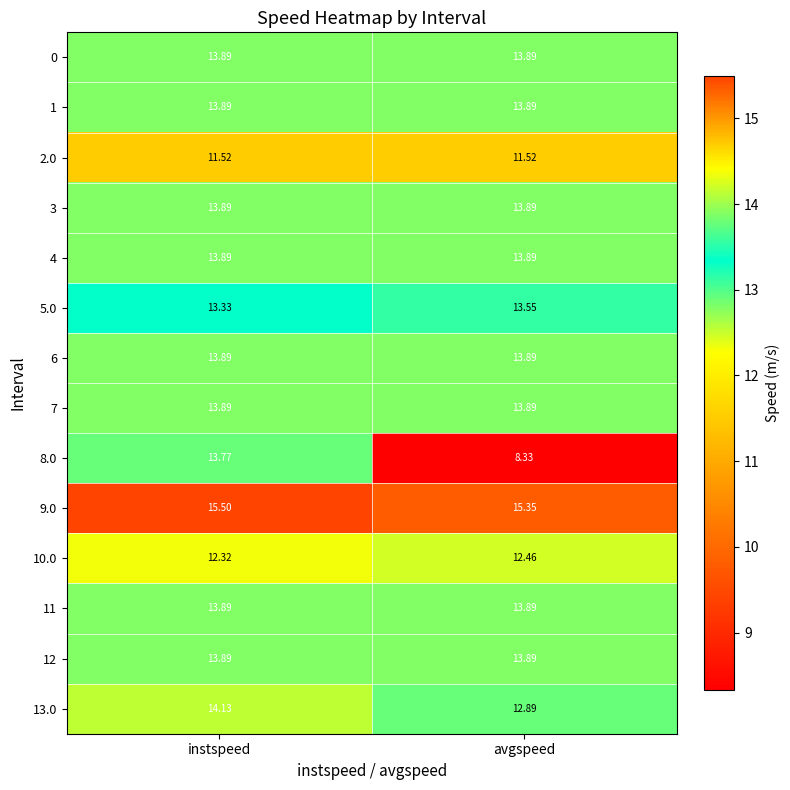

Is the value of 3 at avgspeed greater than the value of 13.0 at instspeed?

No